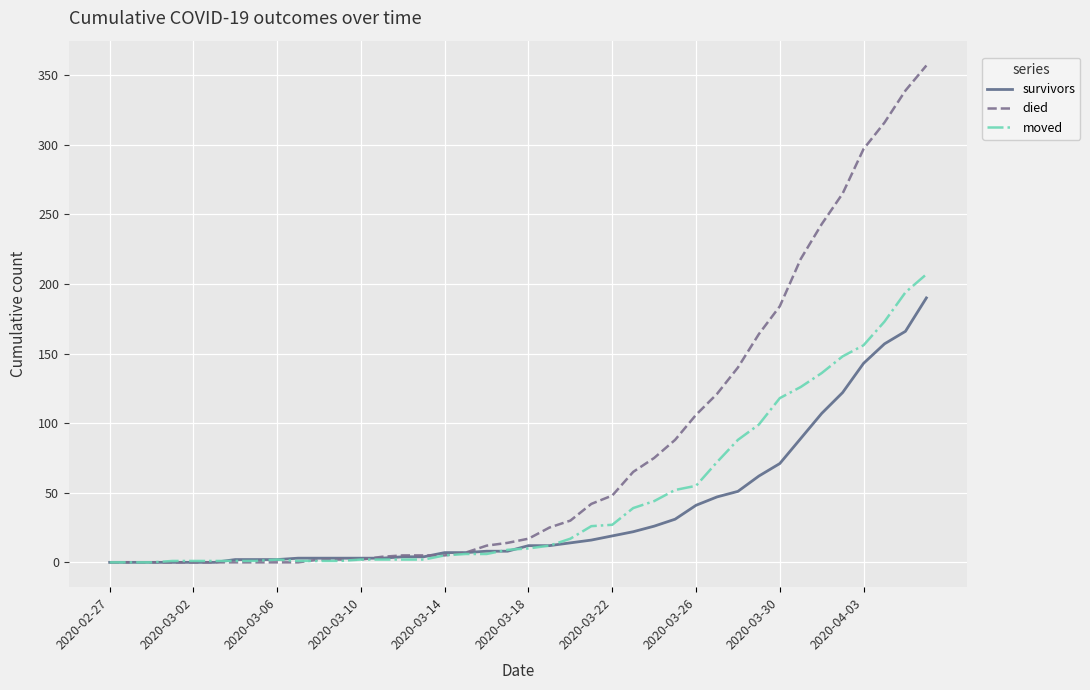

Which series has the largest range (max minus min)?

died